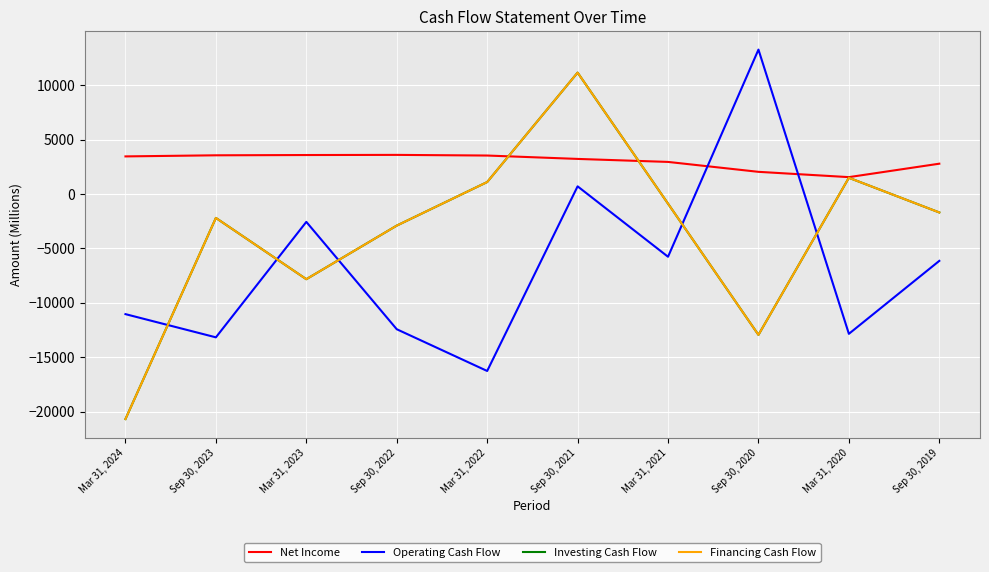

Rank the series at Mar 31, 2024 from highest to lowest value.

Net Income, Operating Cash Flow, Investing Cash Flow, Financing Cash Flow